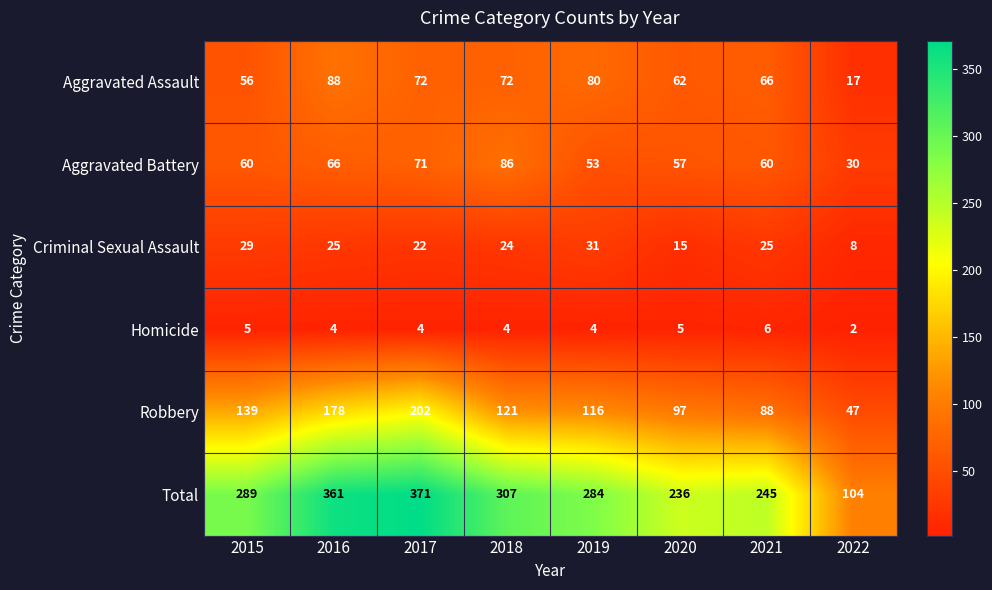

At which category does the chart reach its peak across all series?

2017